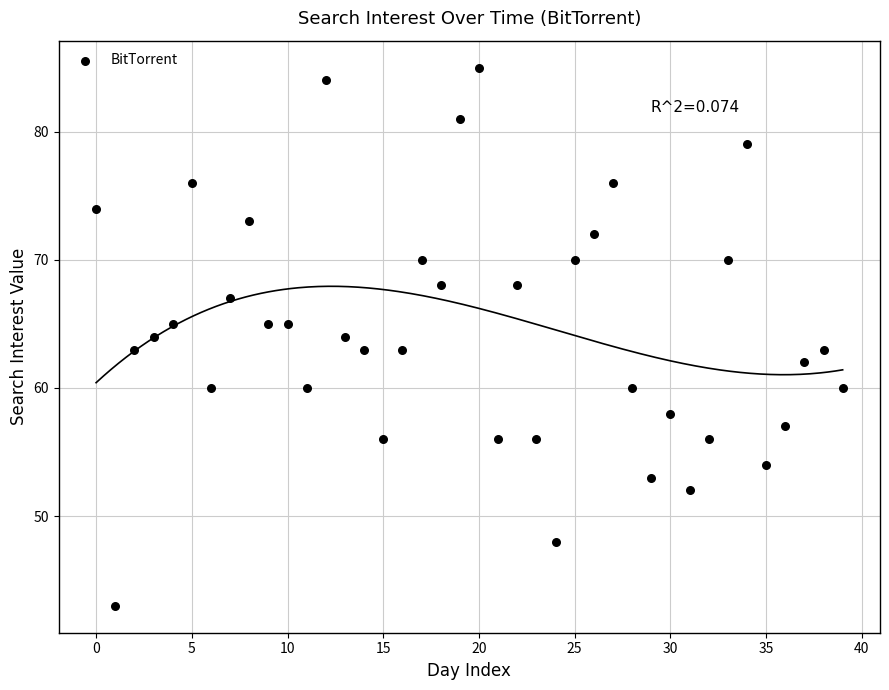

What is the range of Y values (max minus min)?

42